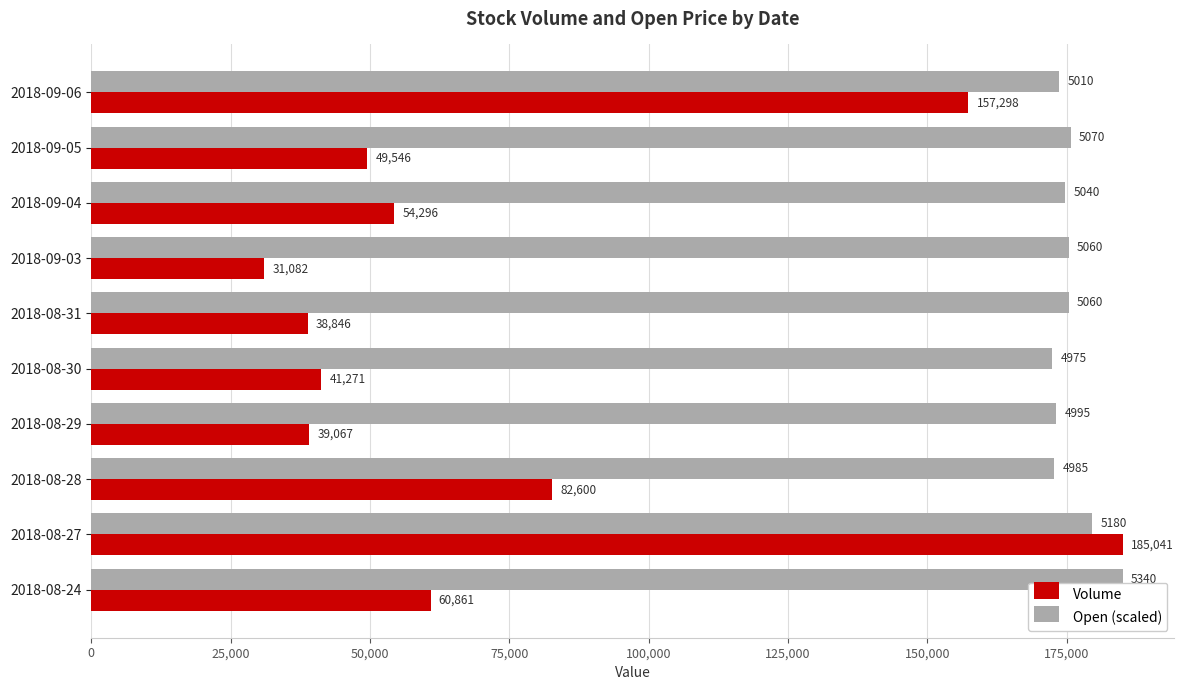

What is the maximum value for Open (scaled)?

185041.0